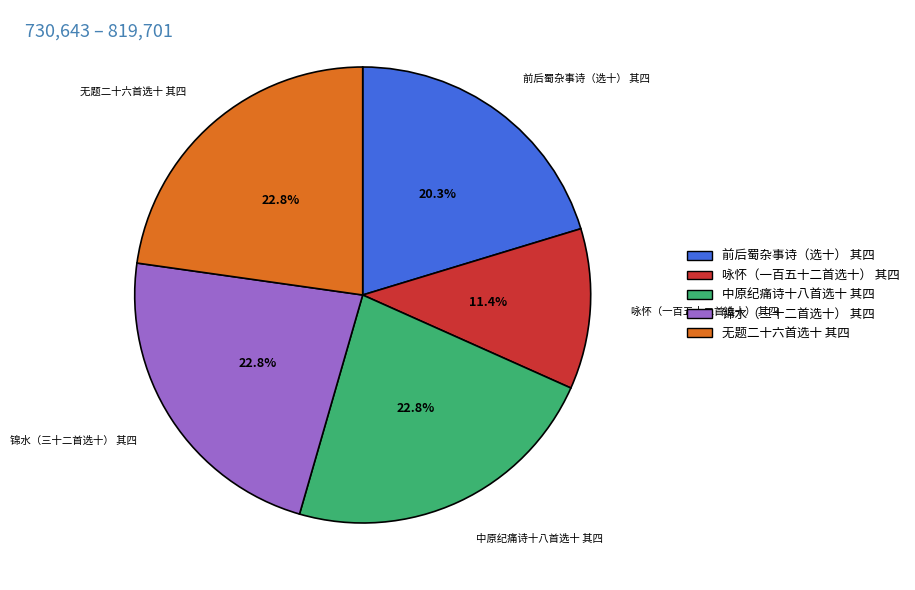

To the nearest percent, what is the combined percentage of 无题二十六首选十 其四 and 咏怀（一百五十二首选十） 其四?

34%